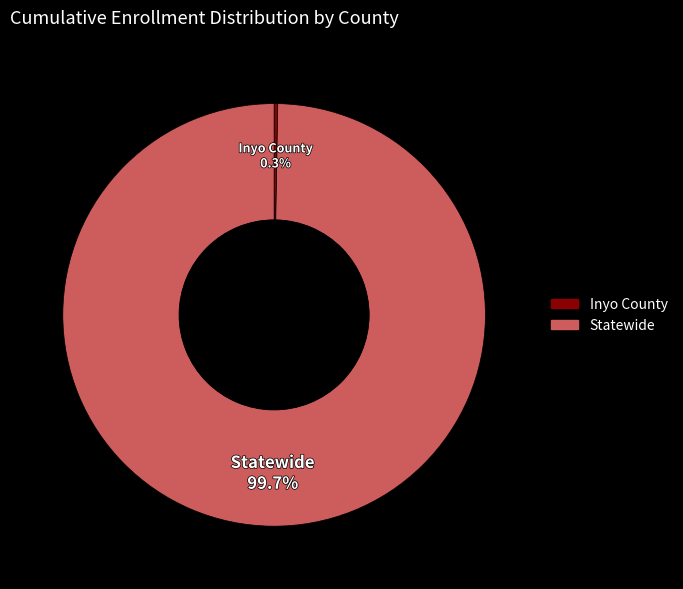

How much of the chart is everything except Statewide?

0.3%